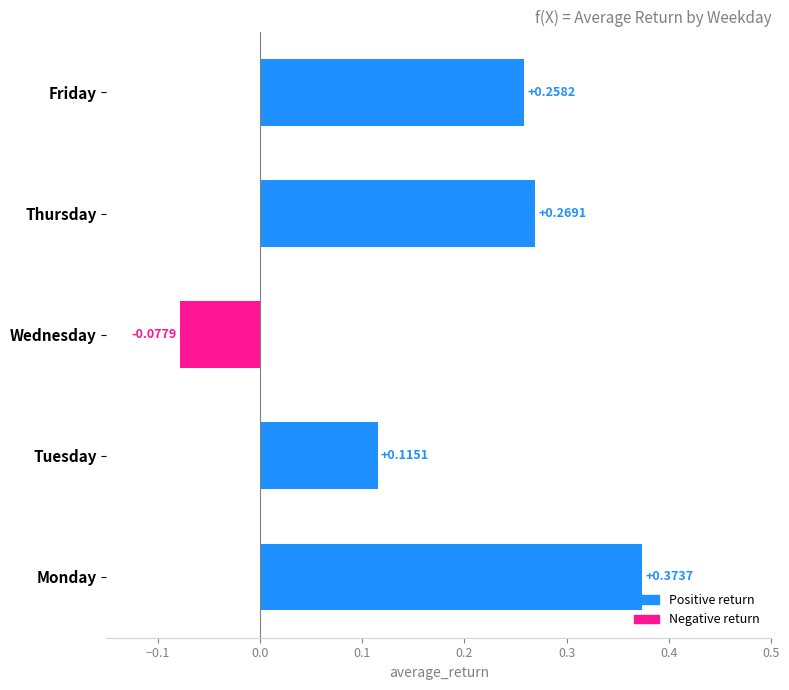

Which category has the highest value across all series?

Monday